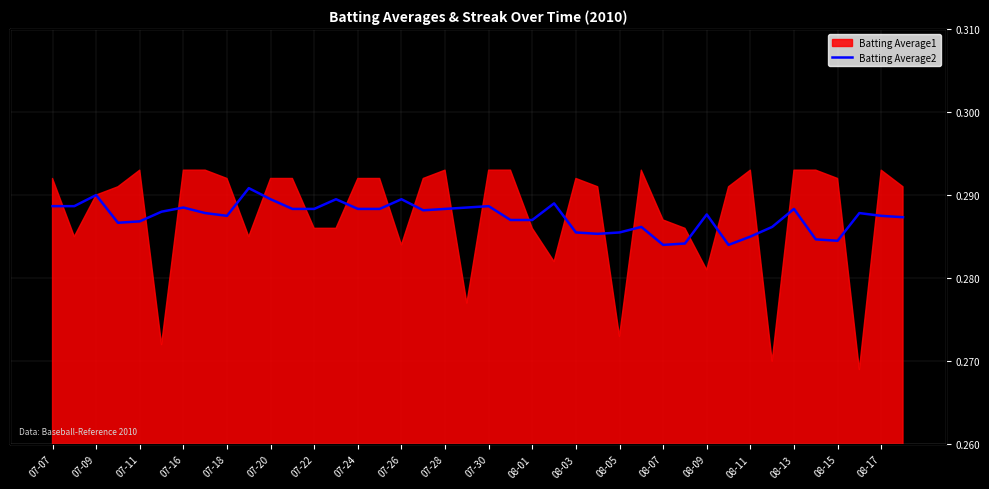

Between 21 and 07-26, which is larger?

07-26